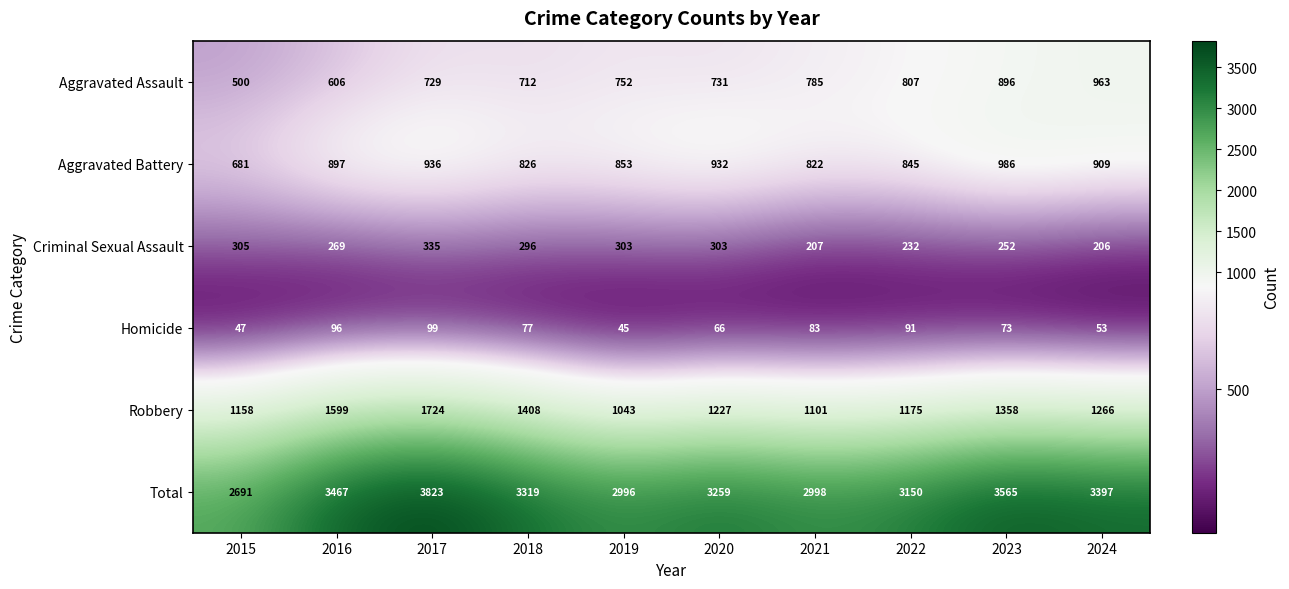

Which series has the widest spread of values?

Total